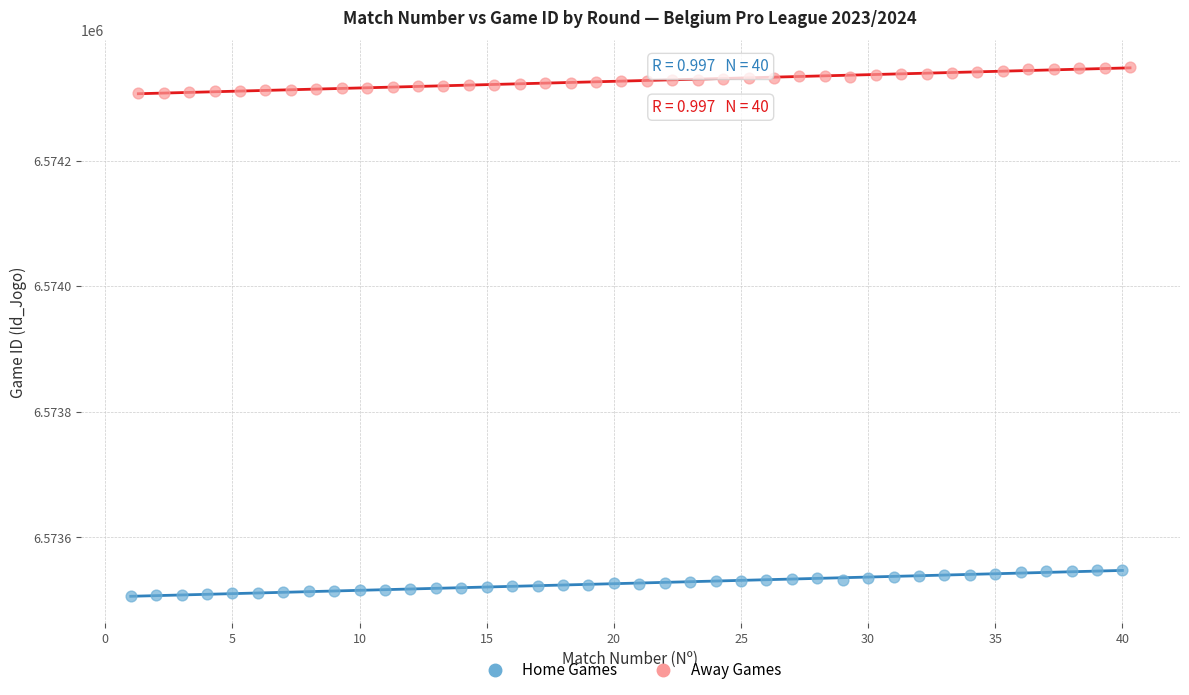

Which series reaches the maximum Y coordinate?

Away Games